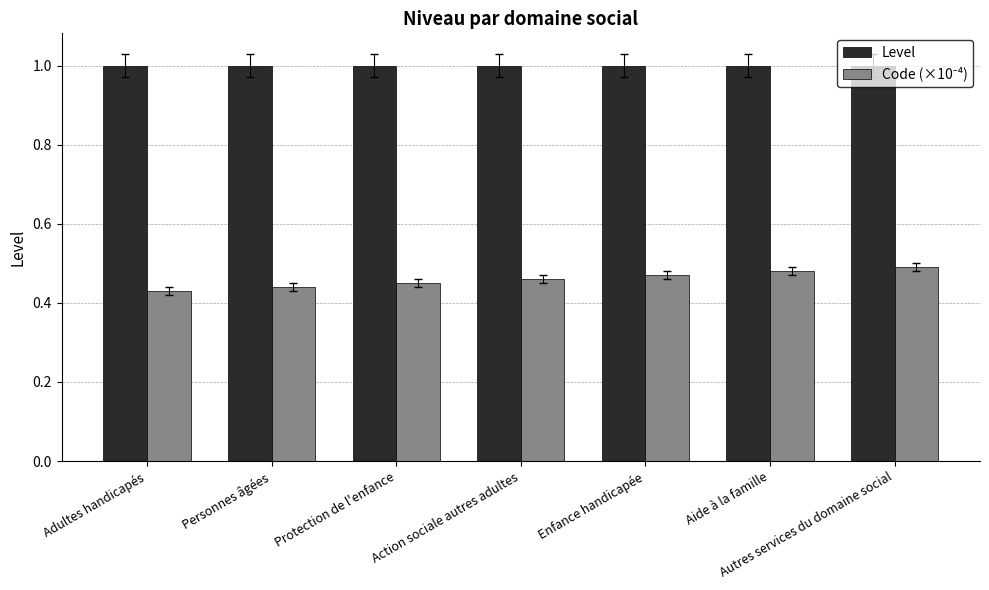

At how many categories does at least one series exceed 0?

7